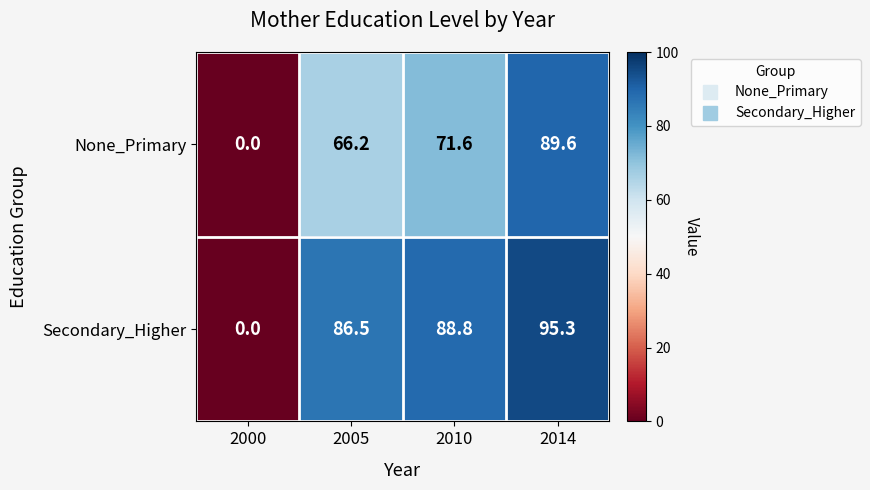

What is the difference between the highest and lowest values at 2005?

20.3